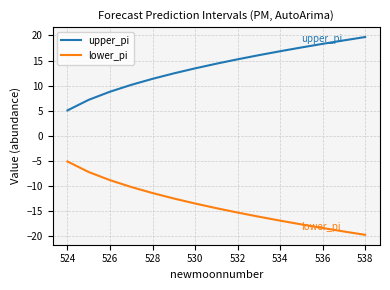

What is the lowest value of the lower_pi series?

-19.7